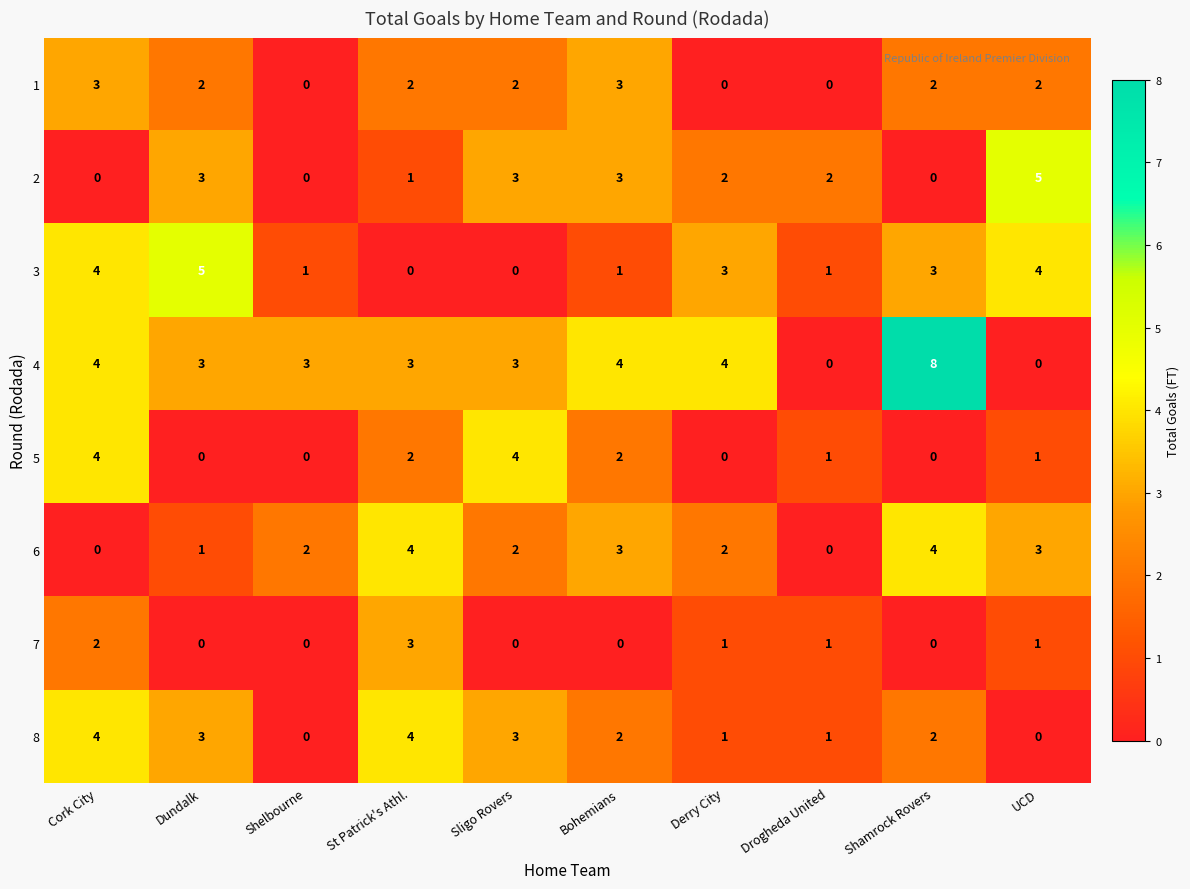

Where does the 2 series first go above 2?

Dundalk